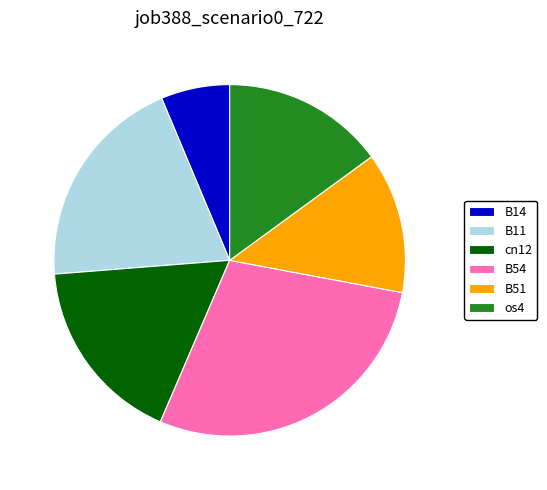

Does any single category account for the majority?

No